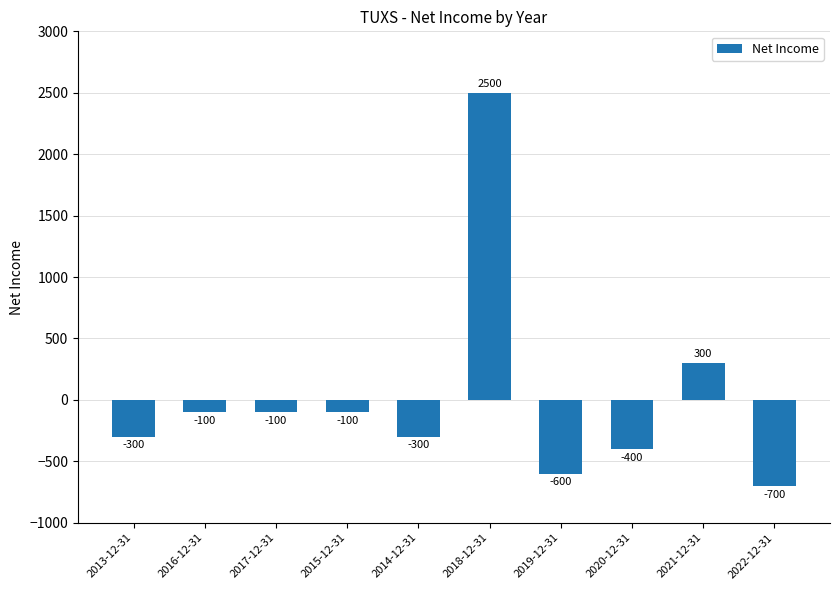

Does the chart contain any negative values?

Yes